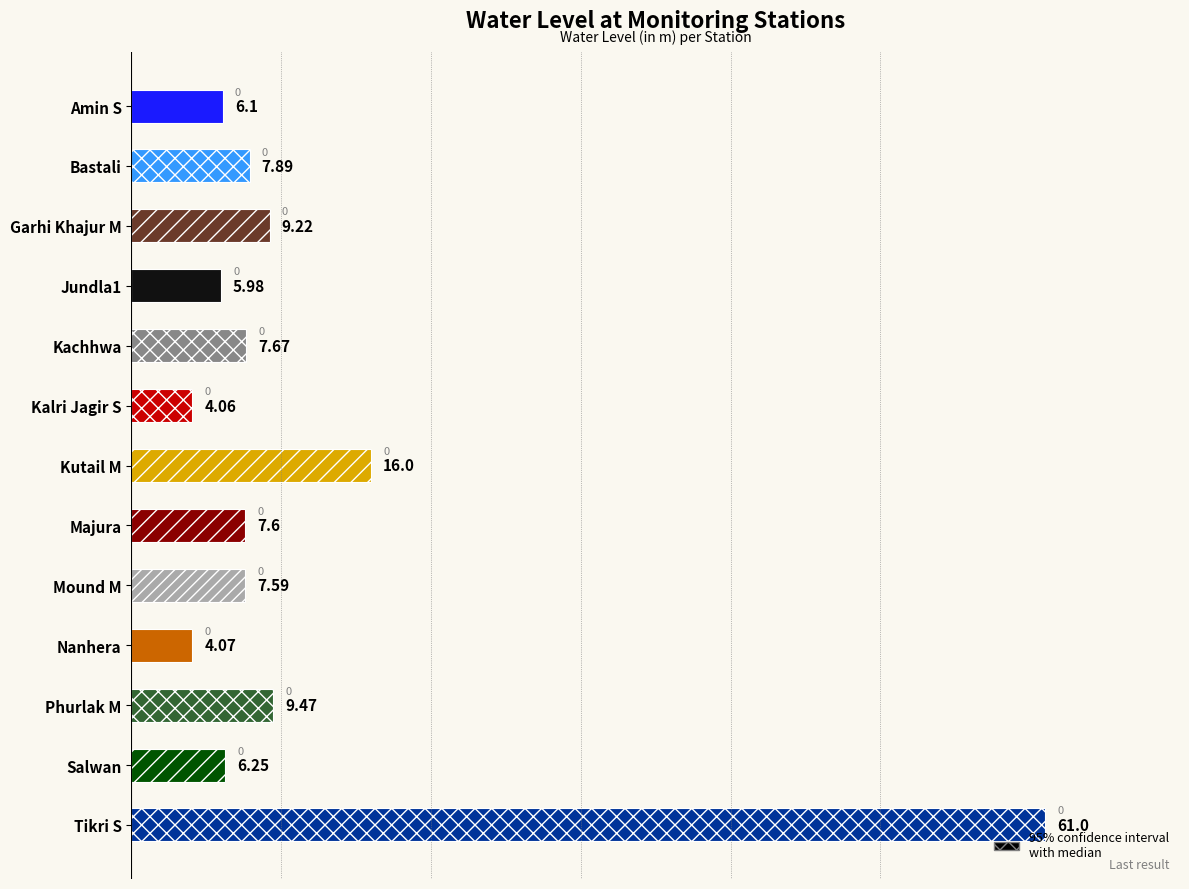

How many values are below 7?

5